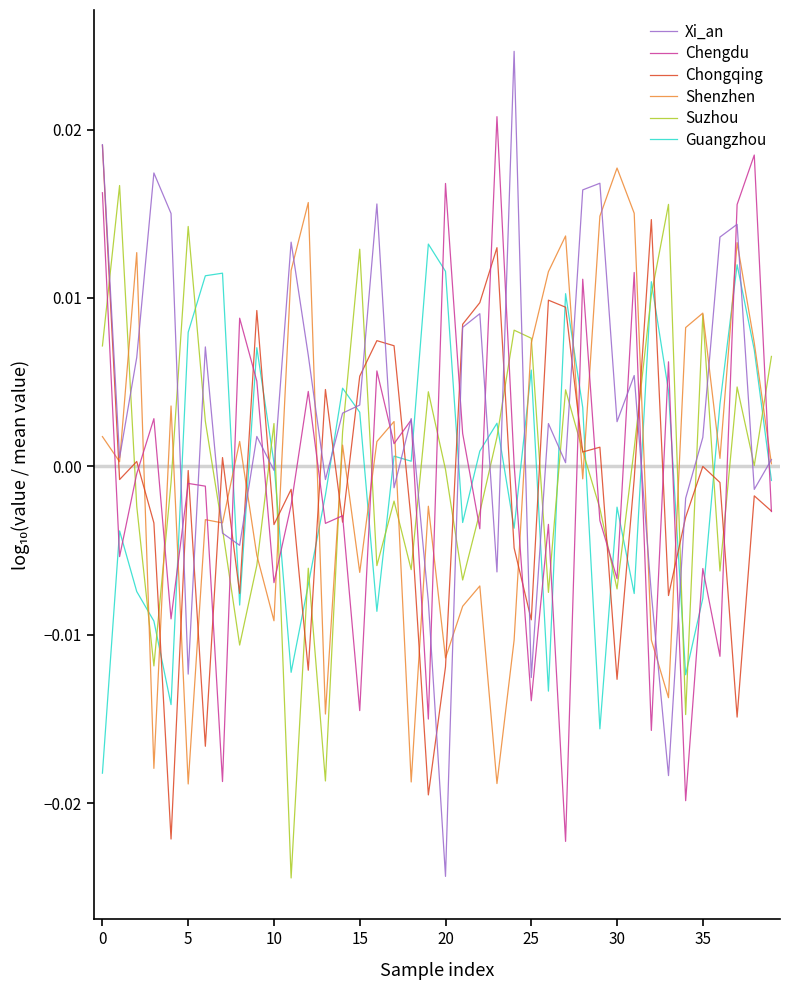

True or false: Guangzhou and Chengdu cross at least once.

True